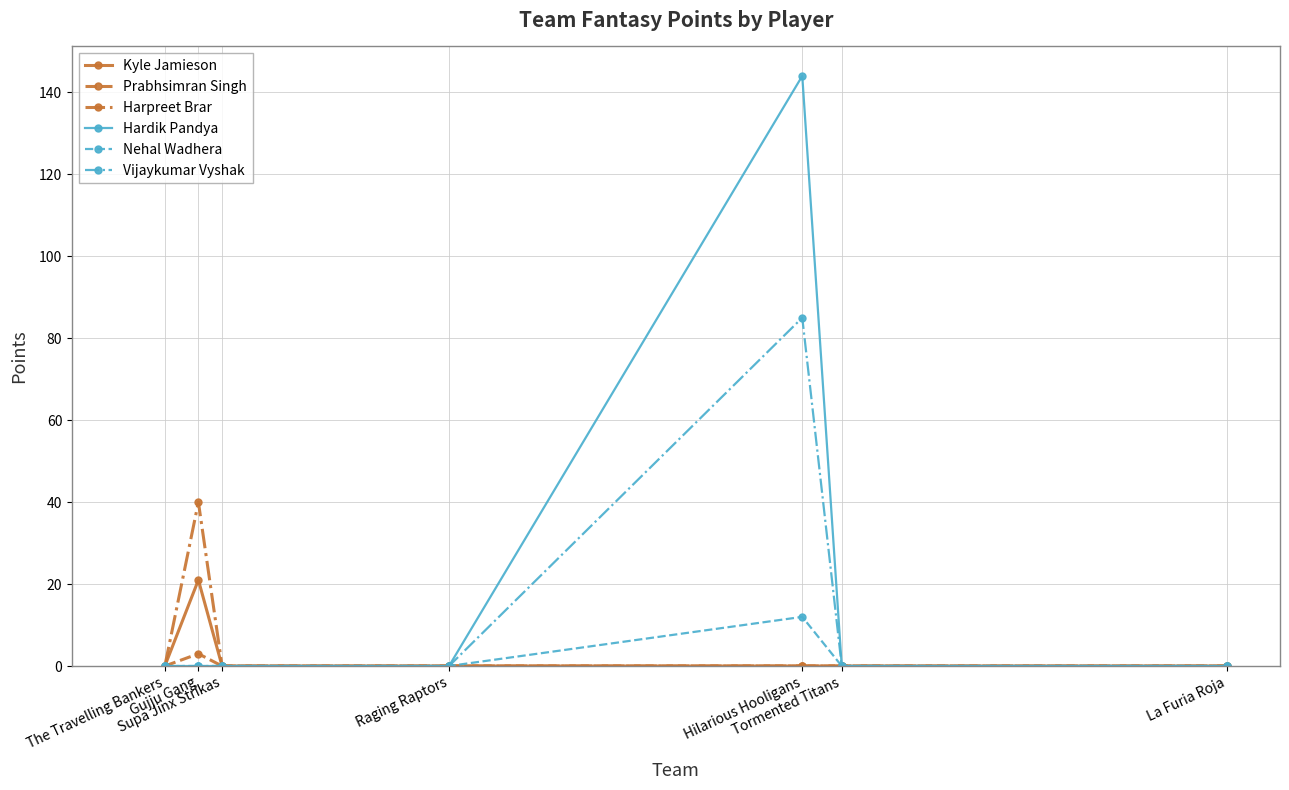

Rank the series by their maximum value, from lowest to highest.

Prabhsimran Singh, Nehal Wadhera, Kyle Jamieson, Harpreet Brar, Vijaykumar Vyshak, Hardik Pandya